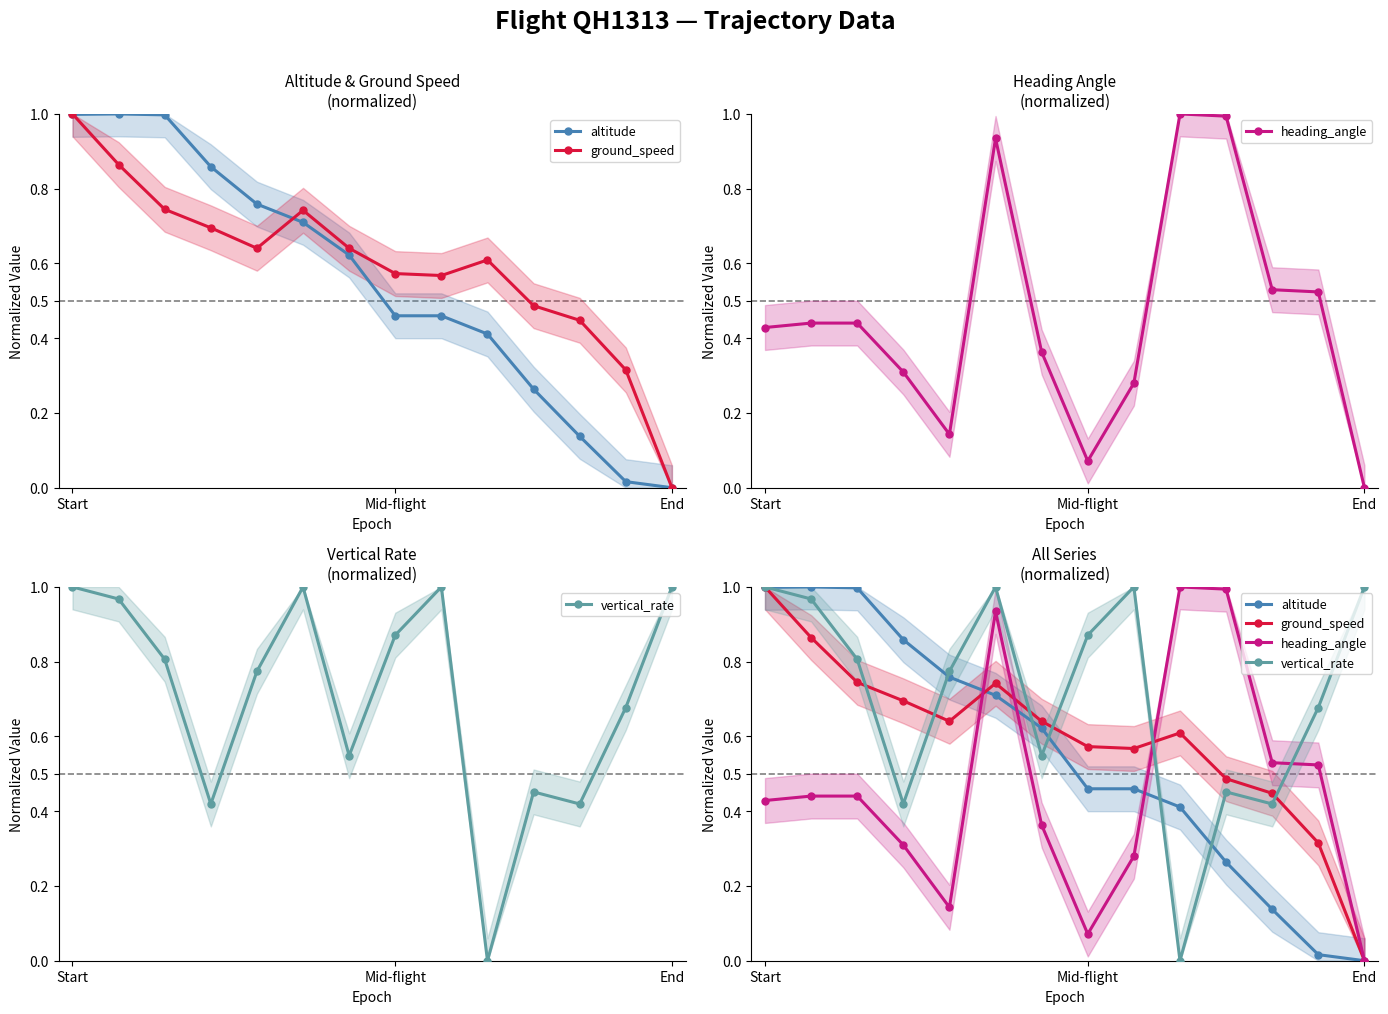

At 5, list the series in order from smallest to largest.

altitude, ground_speed, heading_angle, vertical_rate